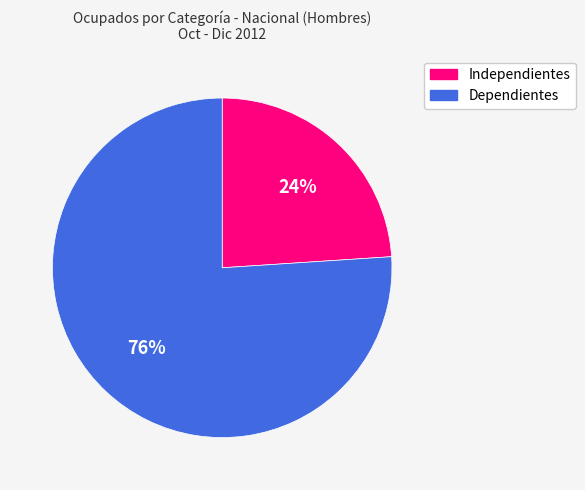

What percentage is the Dependientes slice, to the nearest percent?

76%